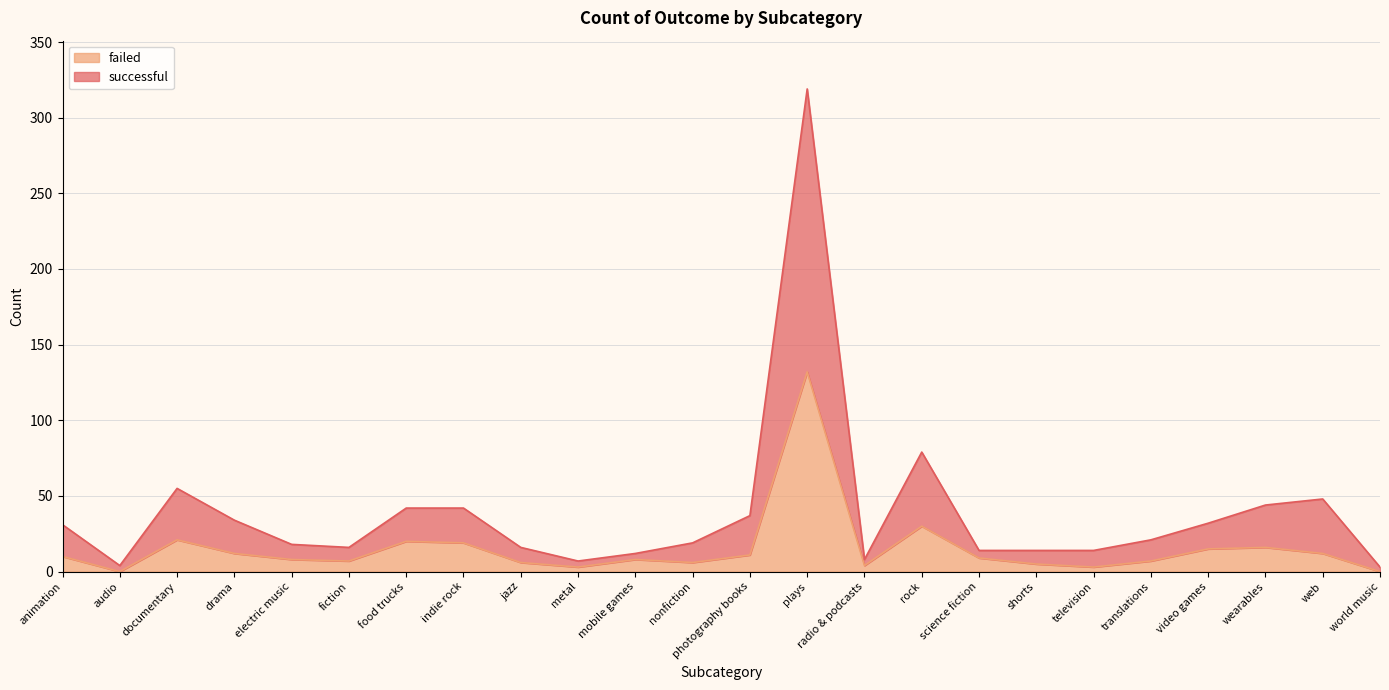

True or false: failed and successful cross at least once.

False